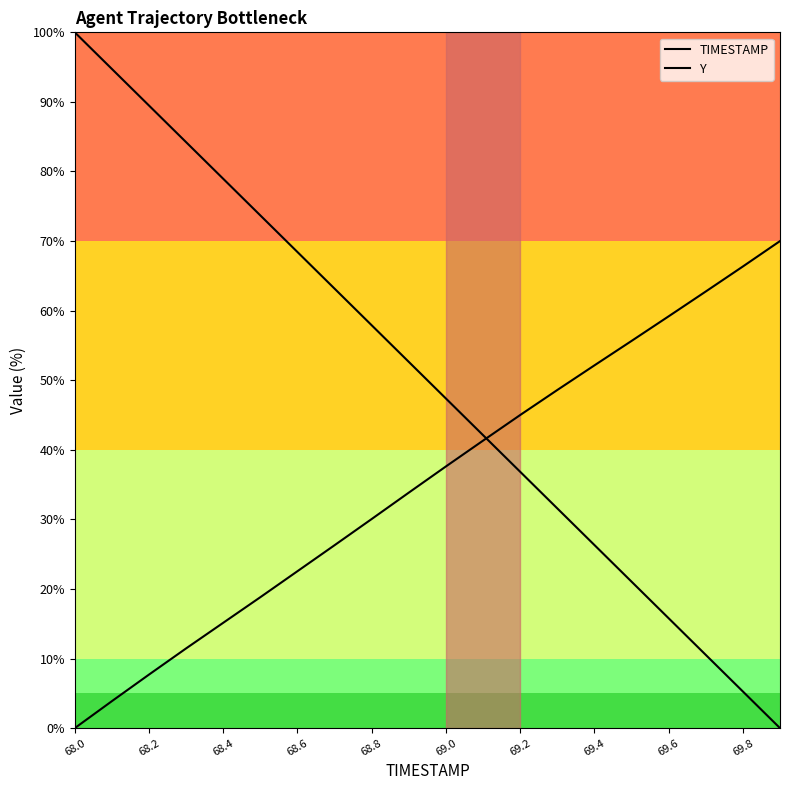

What is the difference between the Y values at 11 and 17?

21.4